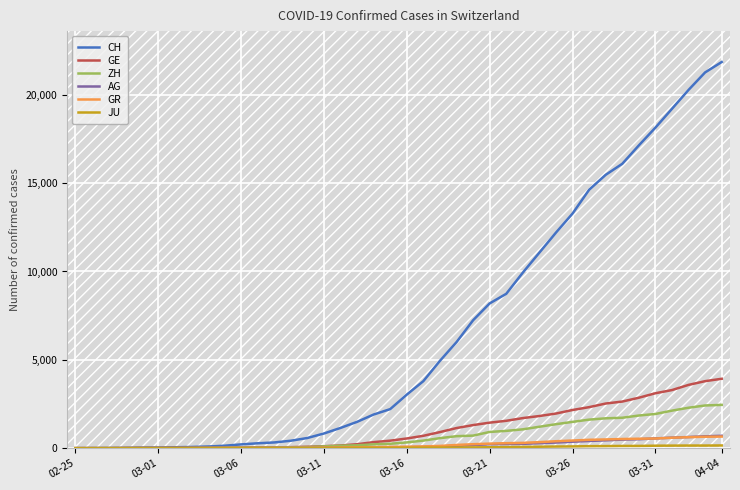

What is the maximum value for GR?

657